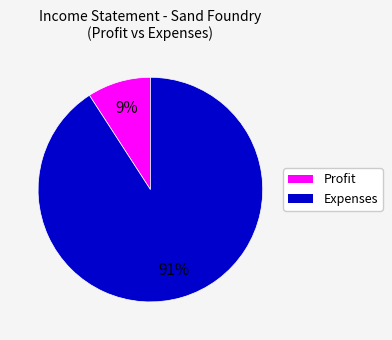

To the nearest percent, what is the average slice percentage?

50%